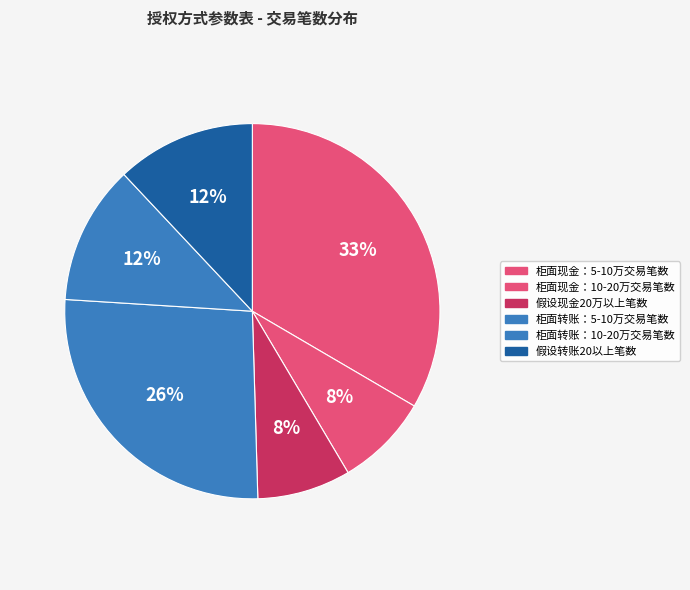

To the nearest percent, what is the difference between the largest and smallest slice percentages?

25%